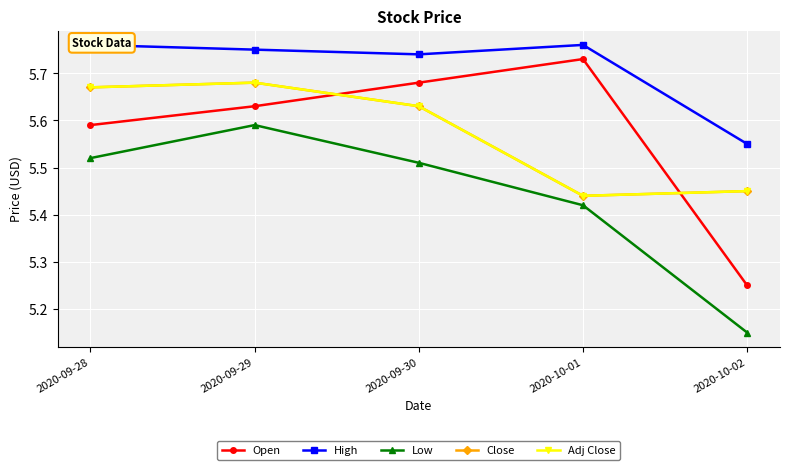

True or false: Low and Open cross at least once.

False